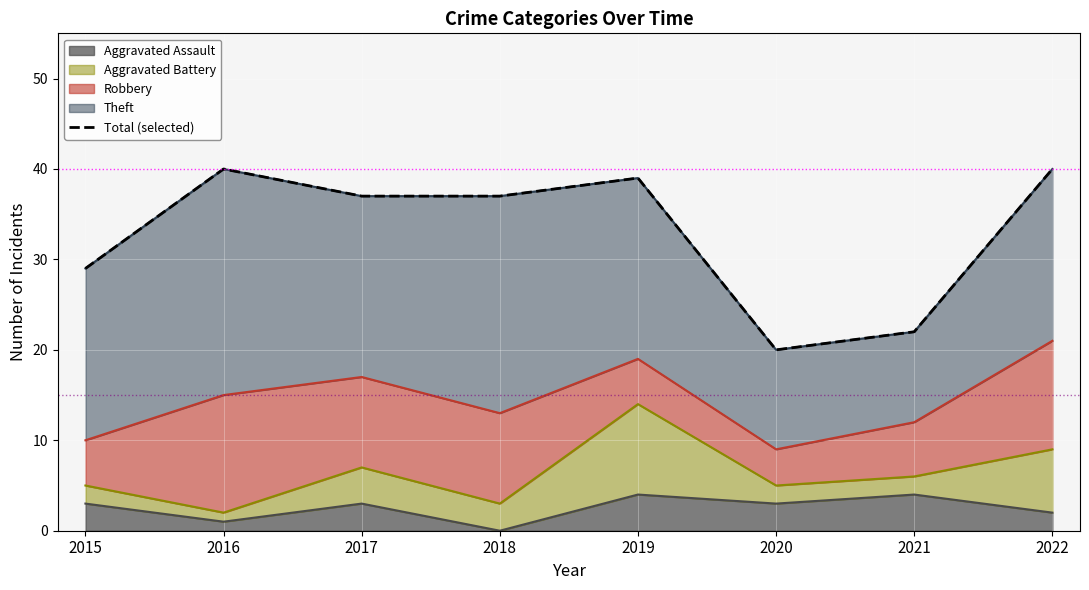

Between 2017 and 2022, which is larger?

2022